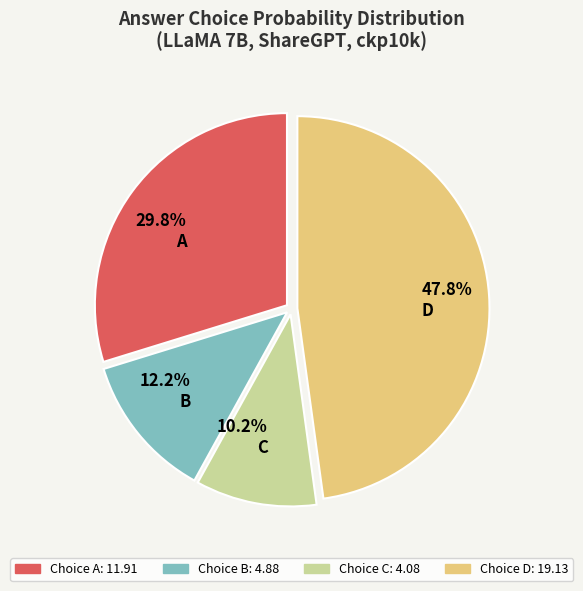

Is there any slice that represents more than half of the pie?

No